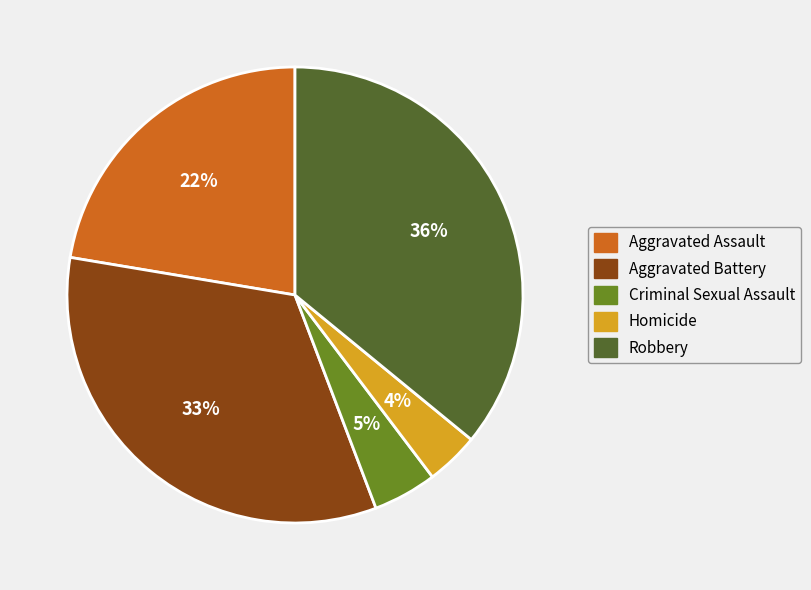

Which has a higher value, Homicide or Aggravated Battery?

Aggravated Battery